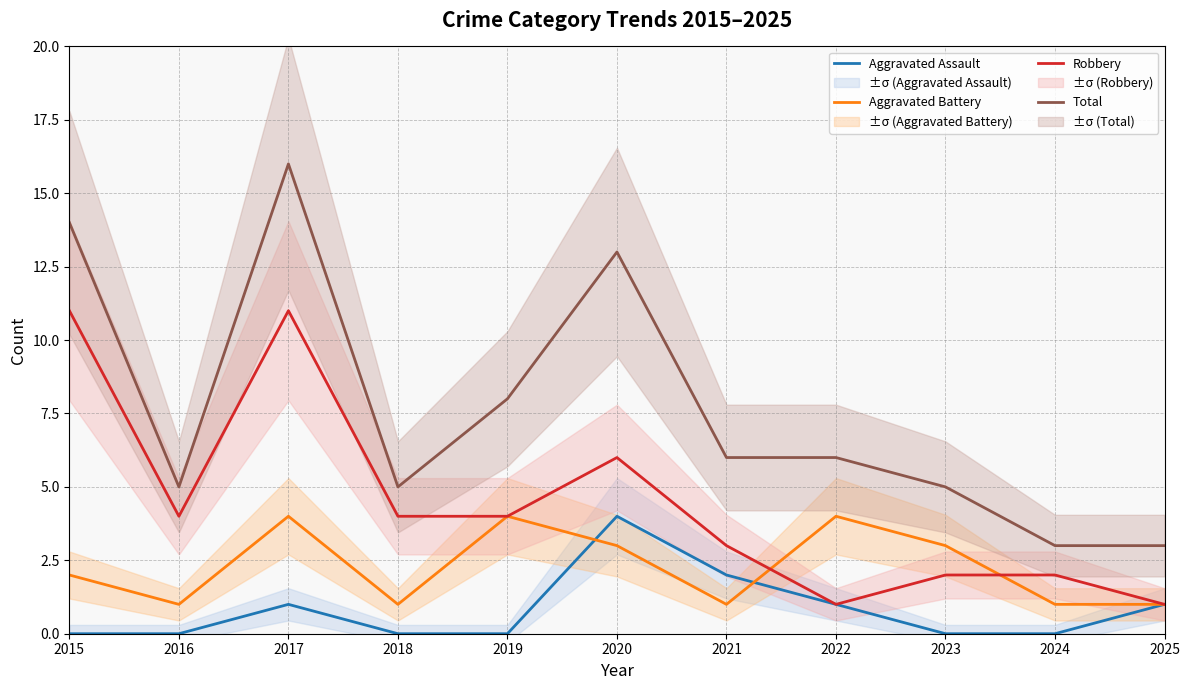

True or false: Total has more than 0 points higher than both neighbors.

True